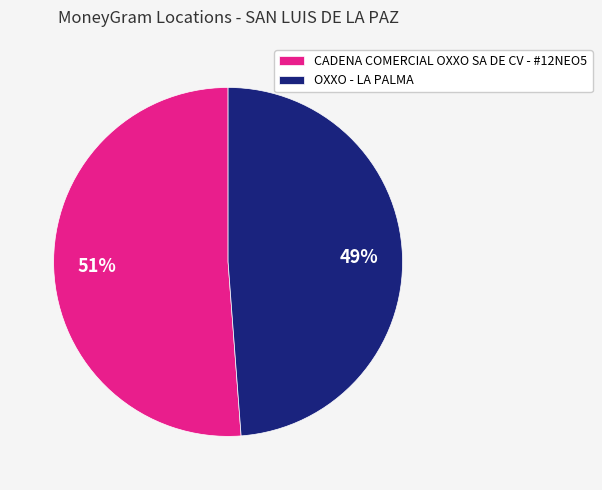

Combined, do OXXO - LA PALMA and CADENA COMERCIAL OXXO SA DE CV - #12NEO5 account for over 50%?

Yes